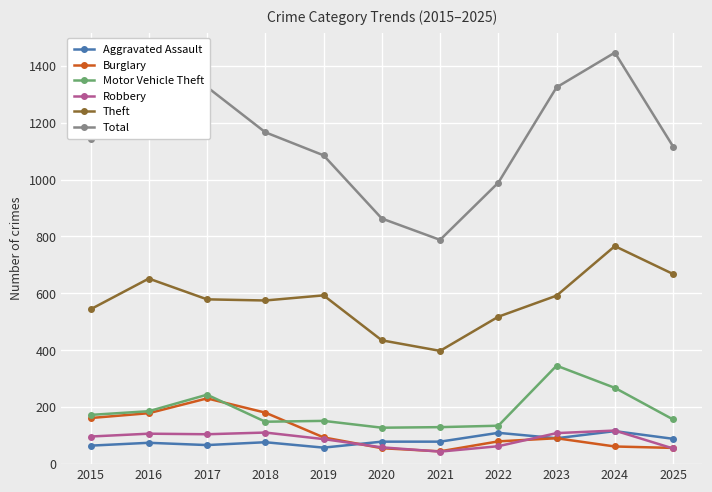

The Motor Vehicle Theft series shows 408 at 2017. True or false?

False